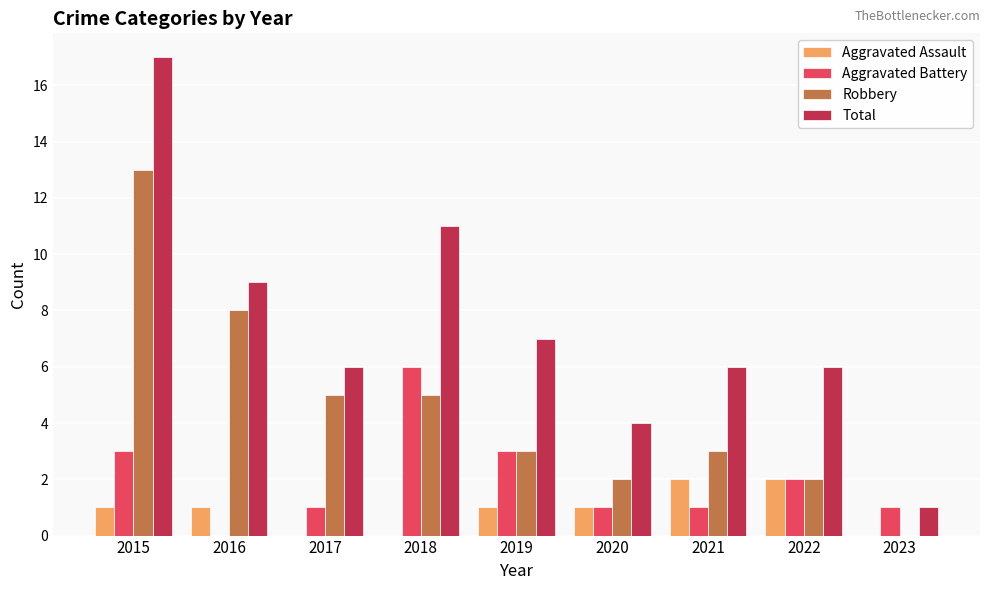

Read the Total value at 2022.

6